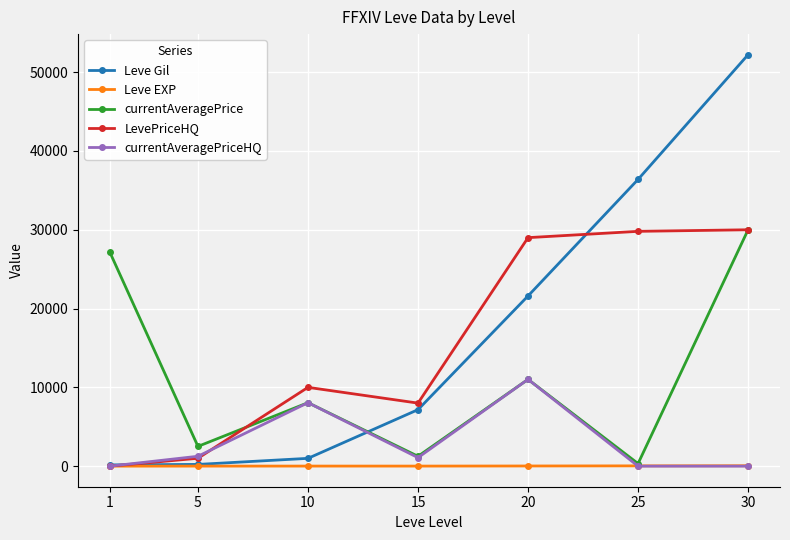

True or false: currentAveragePriceHQ has more than 0 interior local peaks.

True